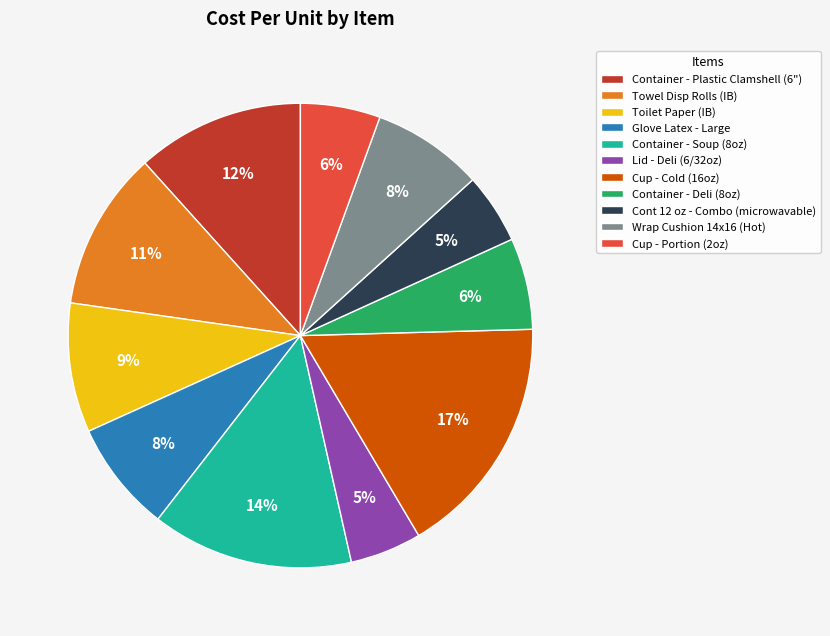

To the nearest percent, what portion does Cup - Portion (2oz) represent?

6%